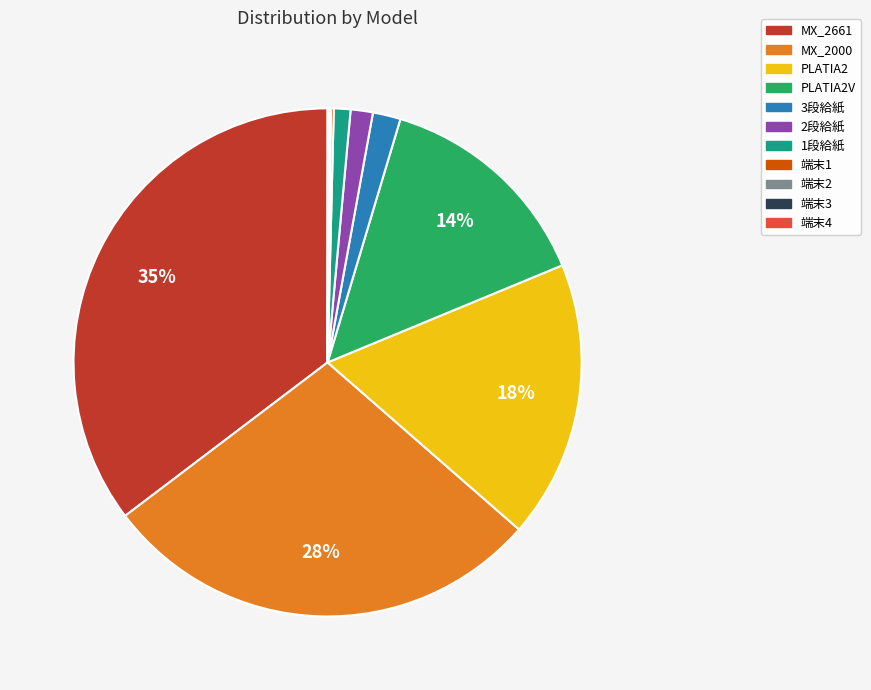

Which has a higher value, 2段給紙 or PLATIA2V?

PLATIA2V